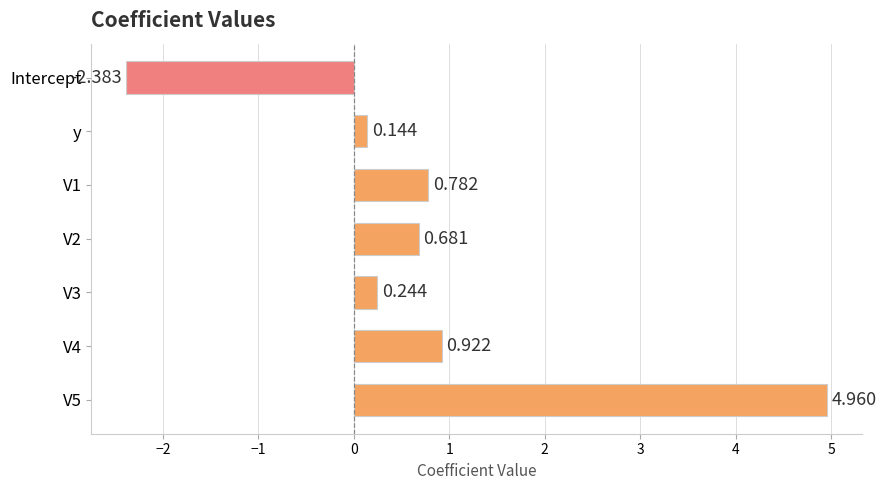

What is the label of the 7th bar from the bottom?

Intercept